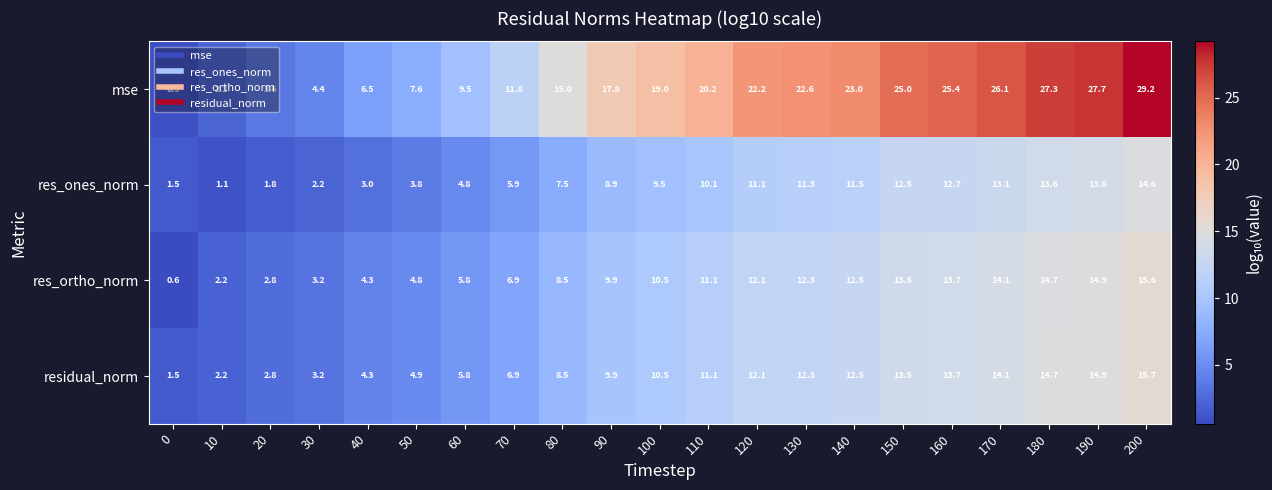

At 50, list the series in order from largest to smallest.

mse, residual_norm, res_ortho_norm, res_ones_norm